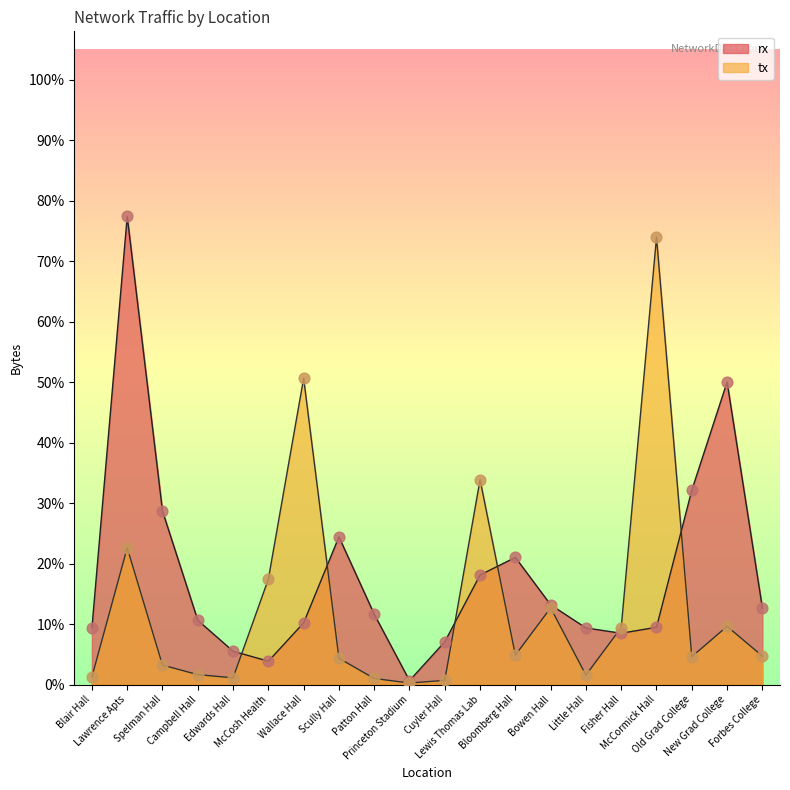

At how many categories does at least one series exceed 0?

20